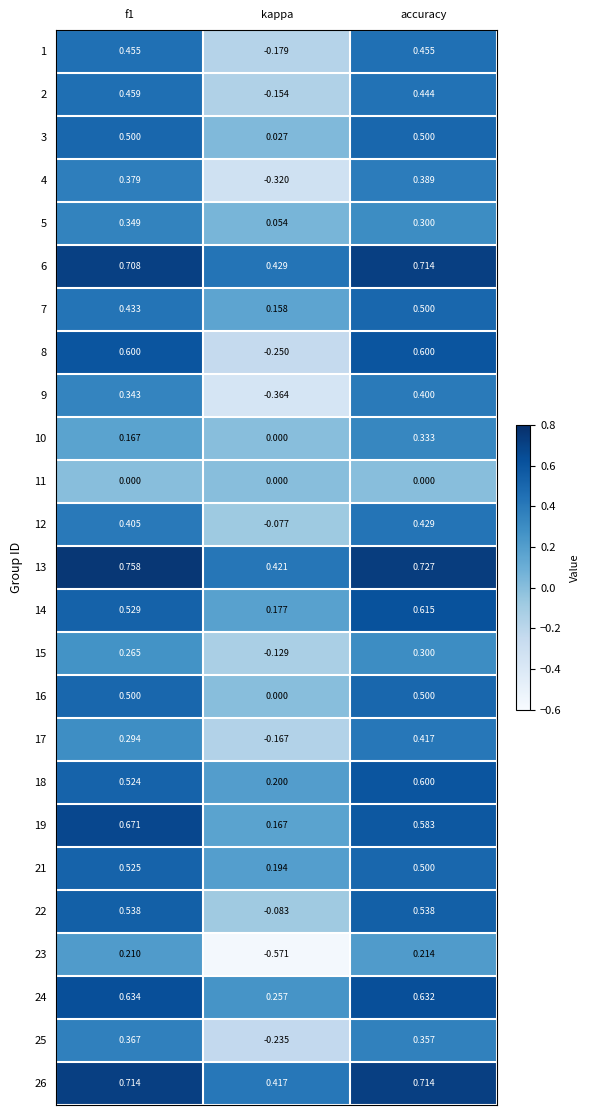

At which category is the sum across all series the highest?

accuracy